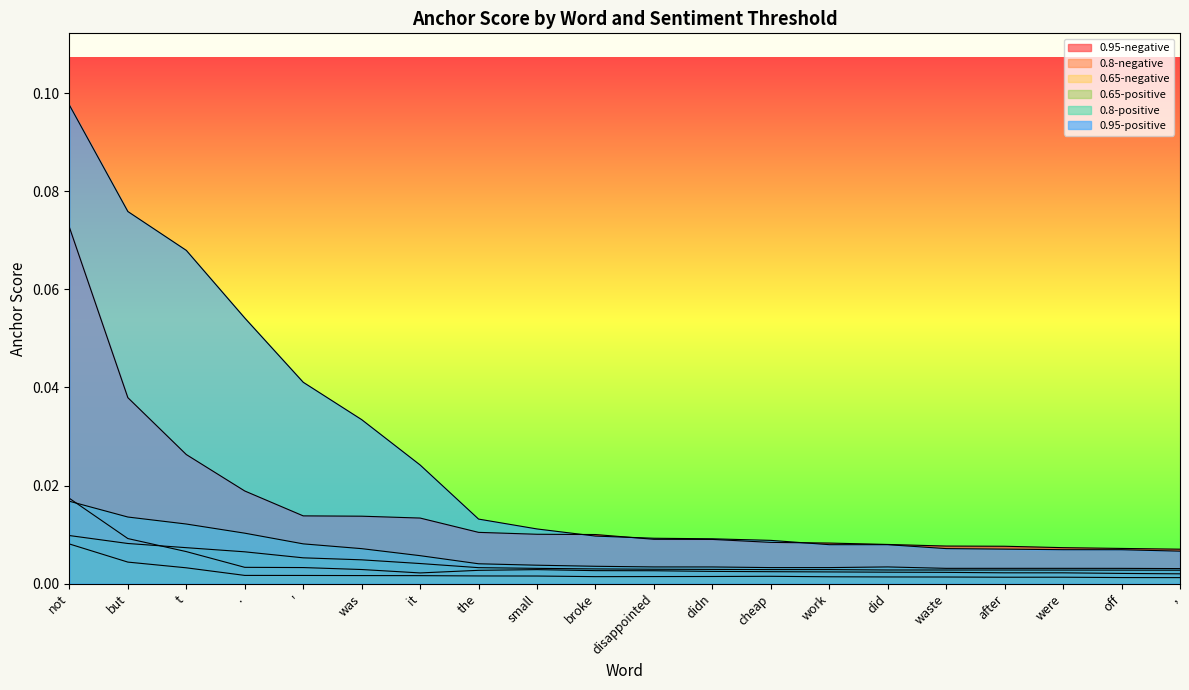

Which series has the widest spread of values?

0.95-positive